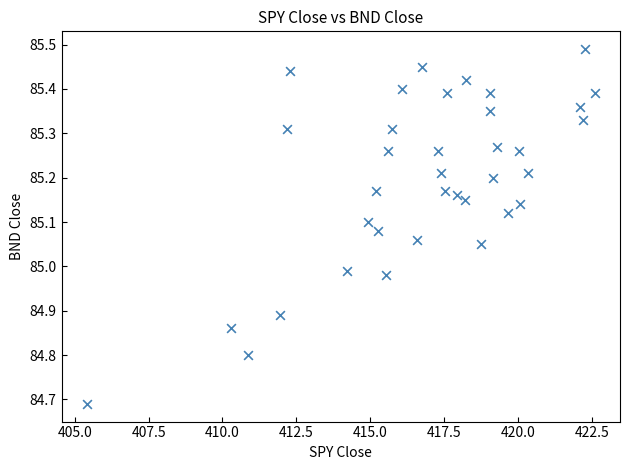

What is the range of X values (max minus min)?

17.2